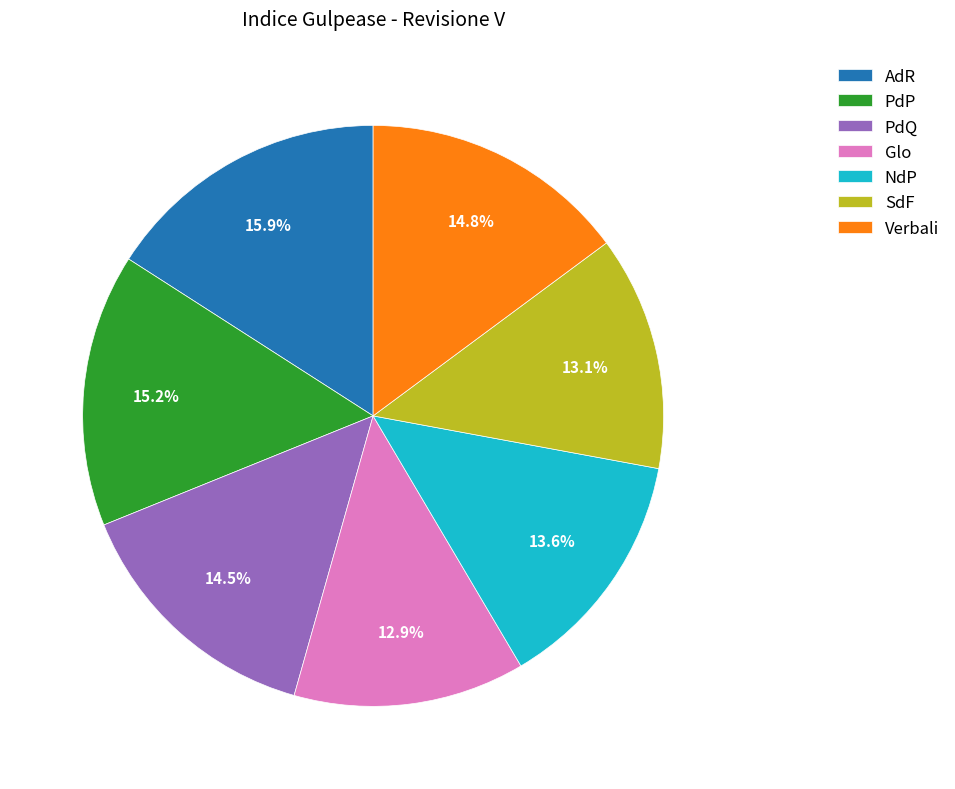

Between Glo and NdP, which is larger?

NdP